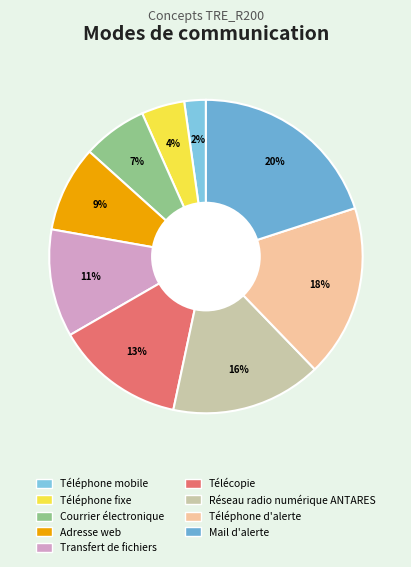

How many slices are in this pie chart?

9